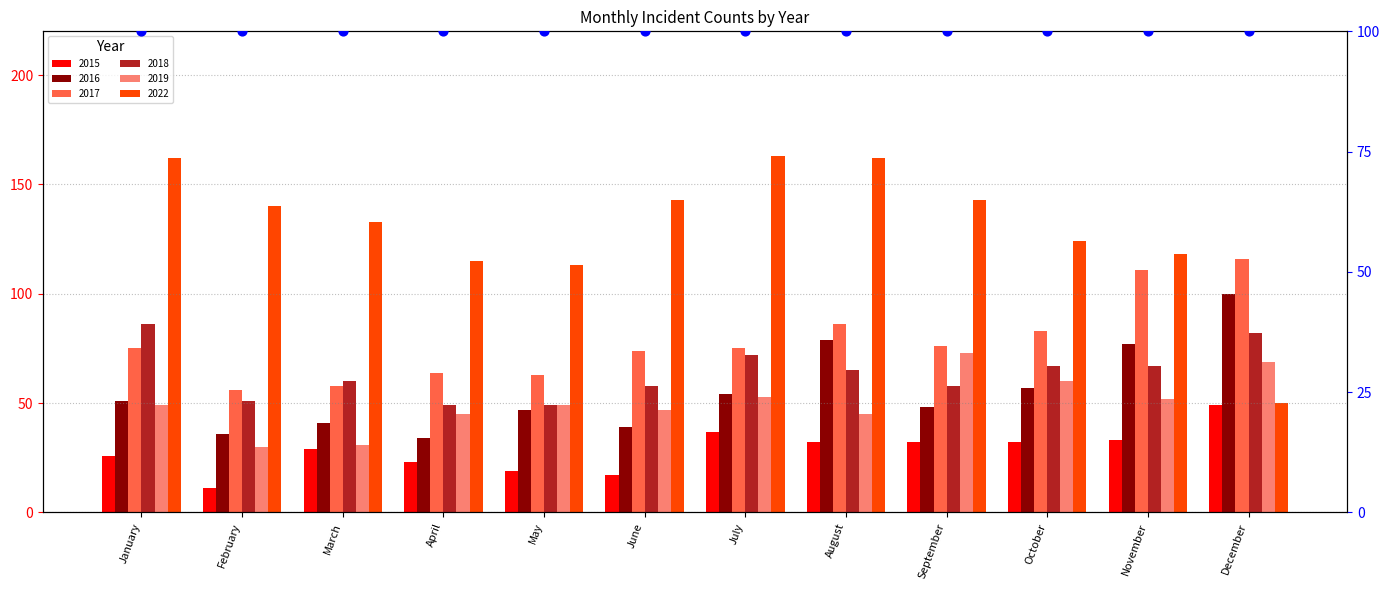

Which series contains the lowest Y value?

2015